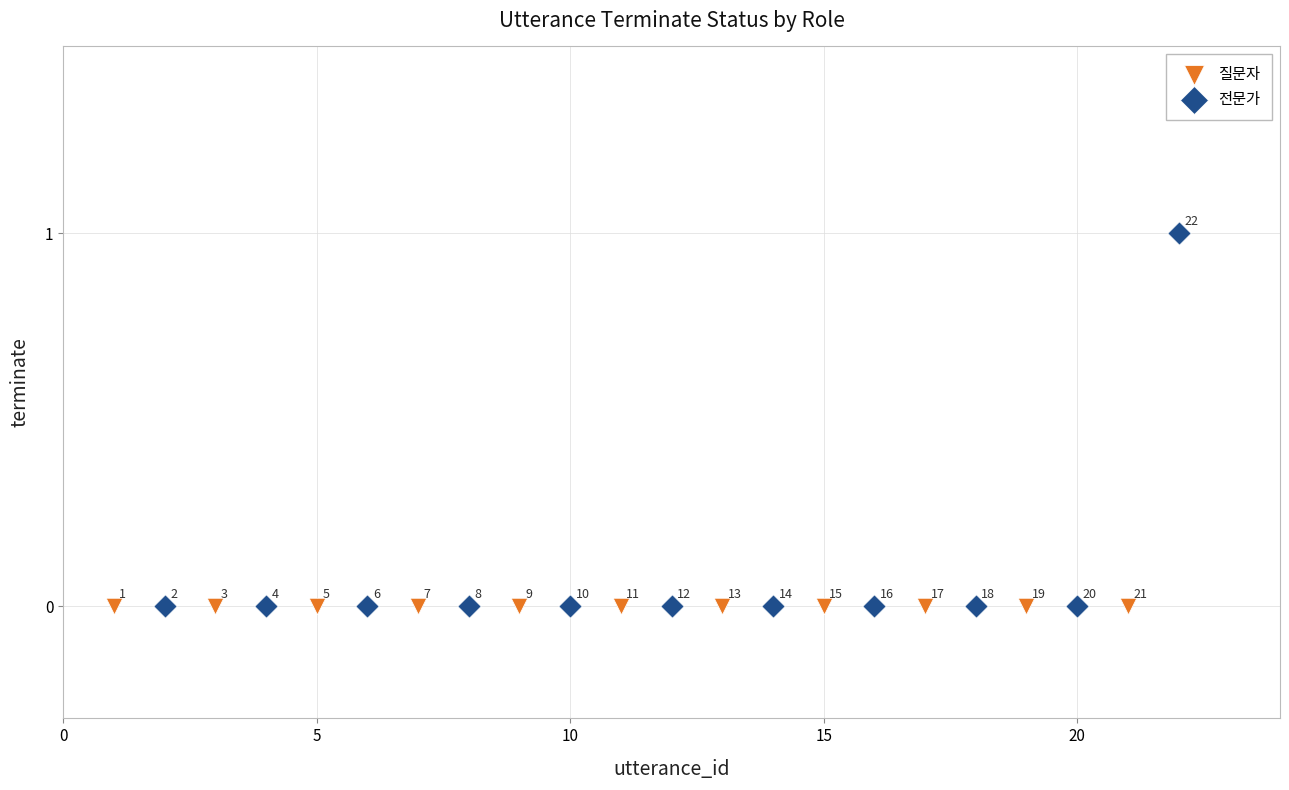

What are all the series names shown in the legend?

질문자, 전문가